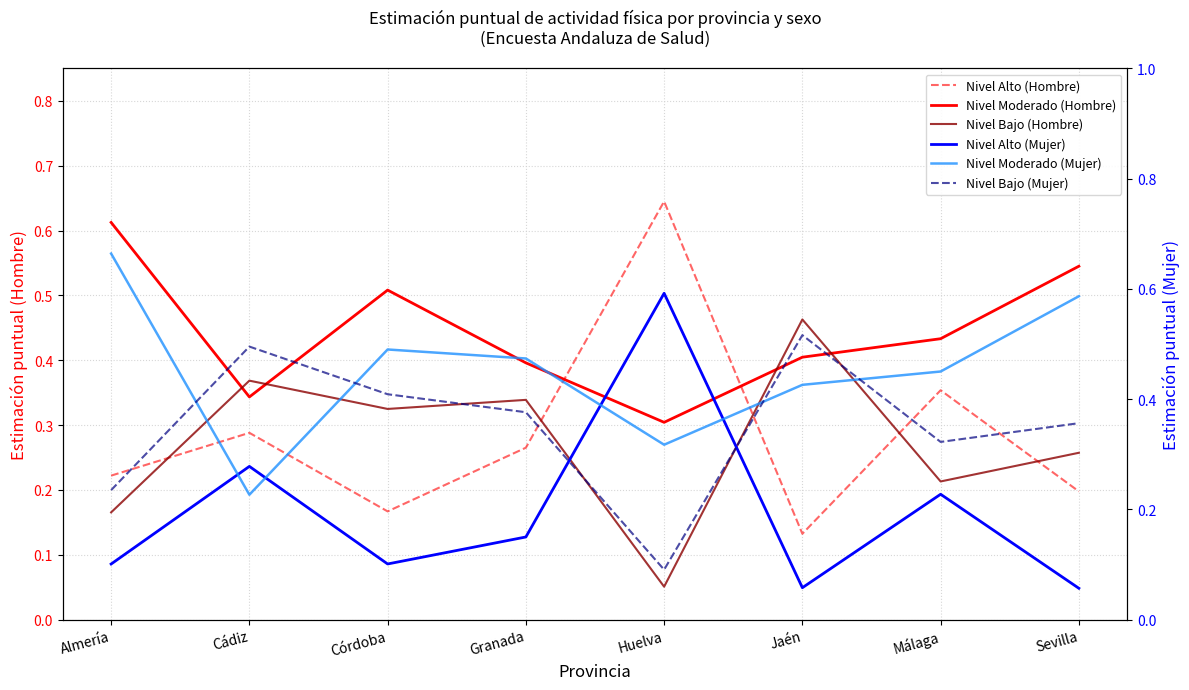

In Nivel Alto (Mujer), how many points are higher than both neighbors (excluding endpoints)?

3